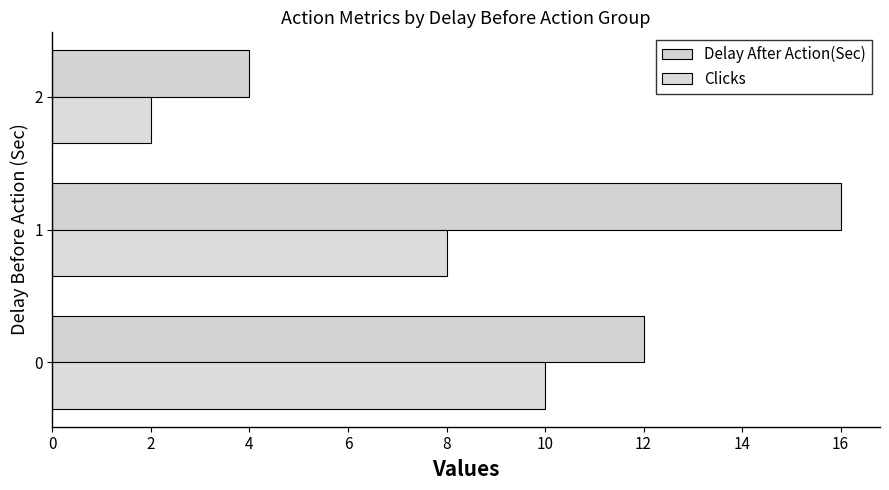

What is the greatest value displayed?

16